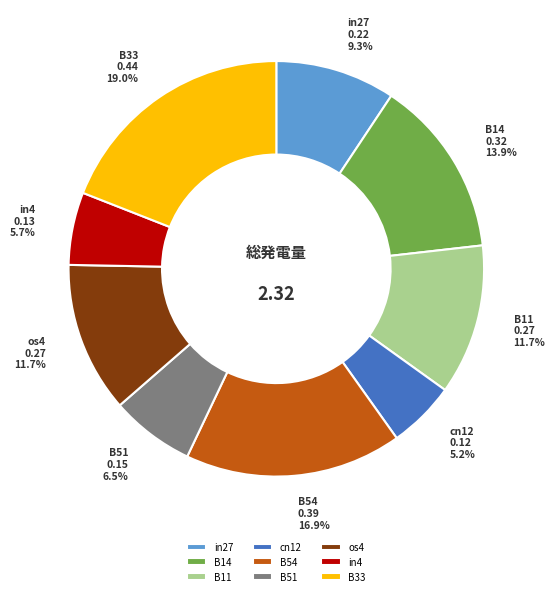

To the nearest percent, what is the difference between the largest and smallest slice percentages?

14%